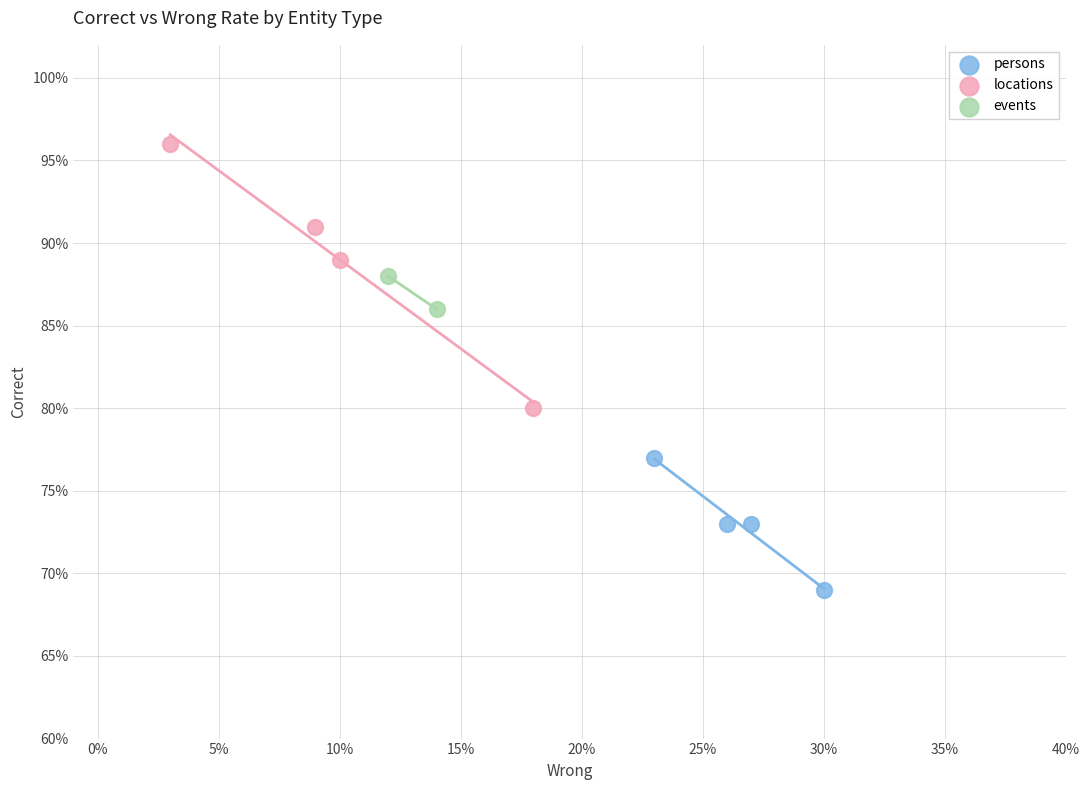

Which series has the widest spread of Y values?

locations